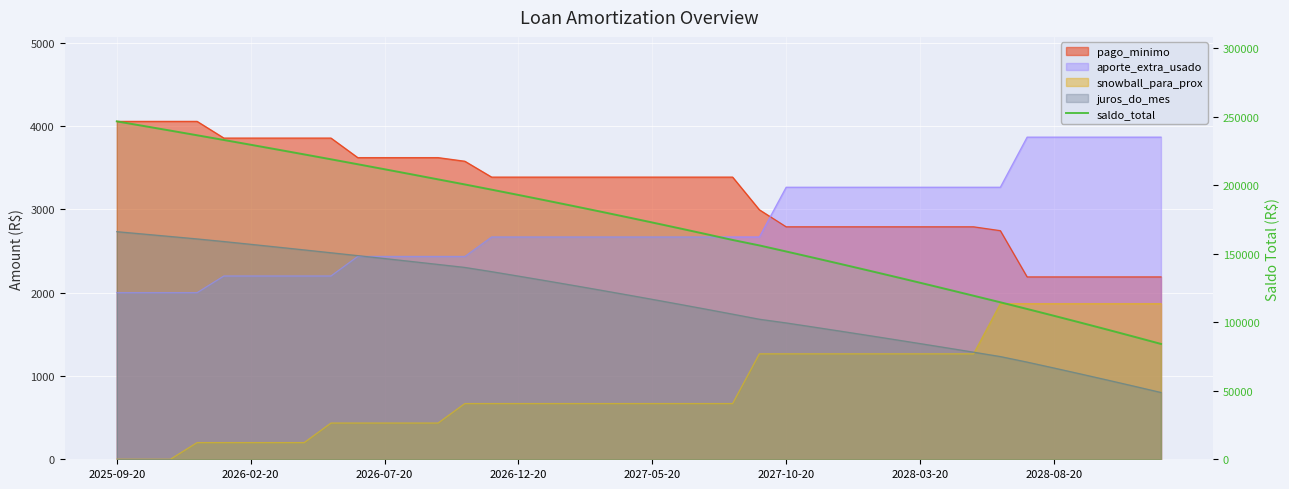

What is the maximum value shown in the chart?

246766.1